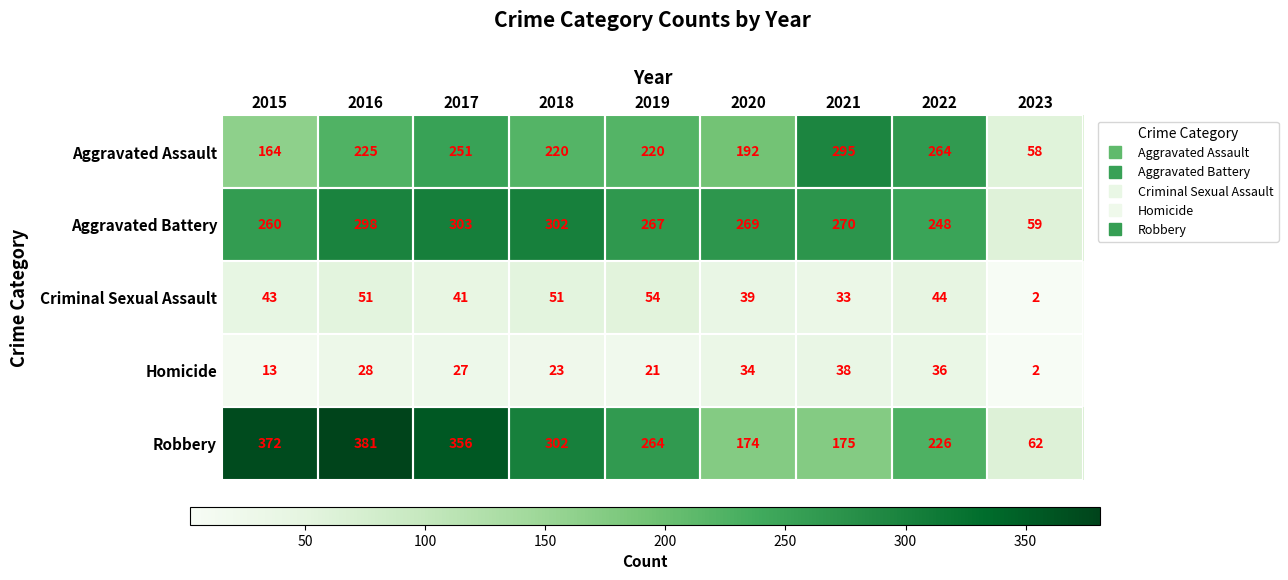

At which category is the sum across all series the highest?

2016